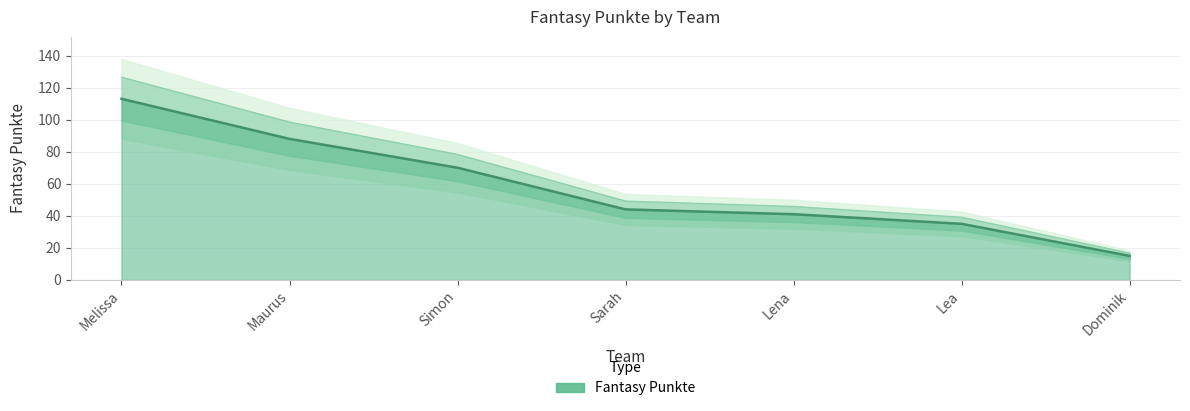

What position from the left is Lea?

6